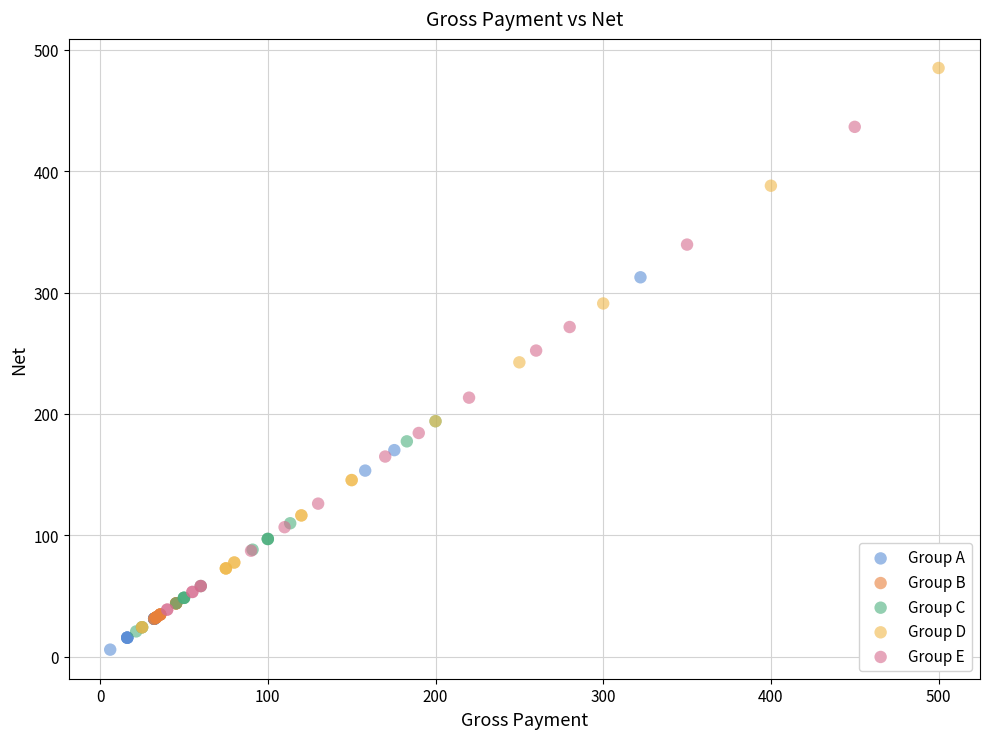

Which series reaches the maximum Y coordinate?

Group D